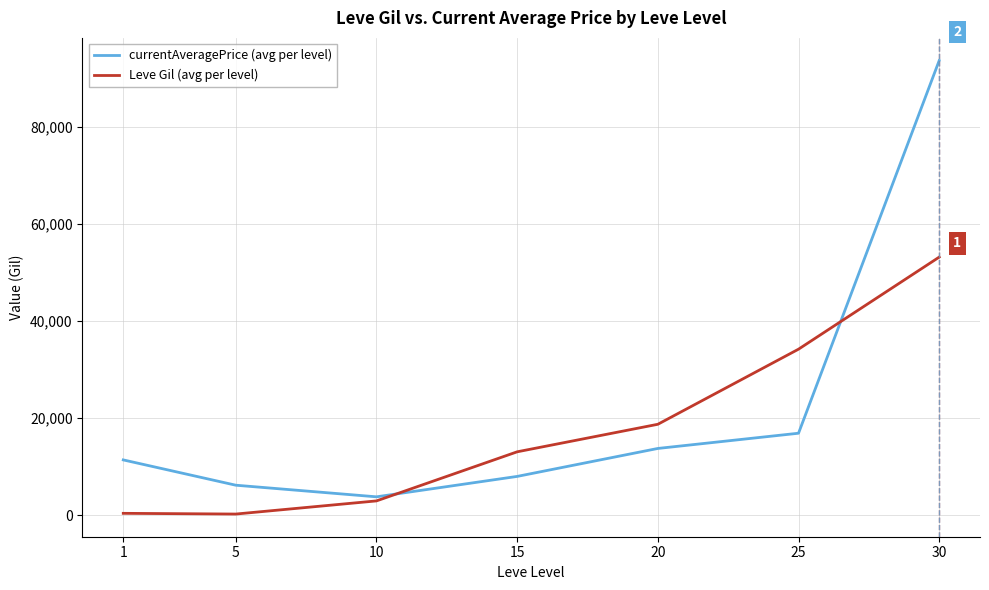

True or false: Leve Gil (avg per level) has a value of 53202.5 at 30.

True